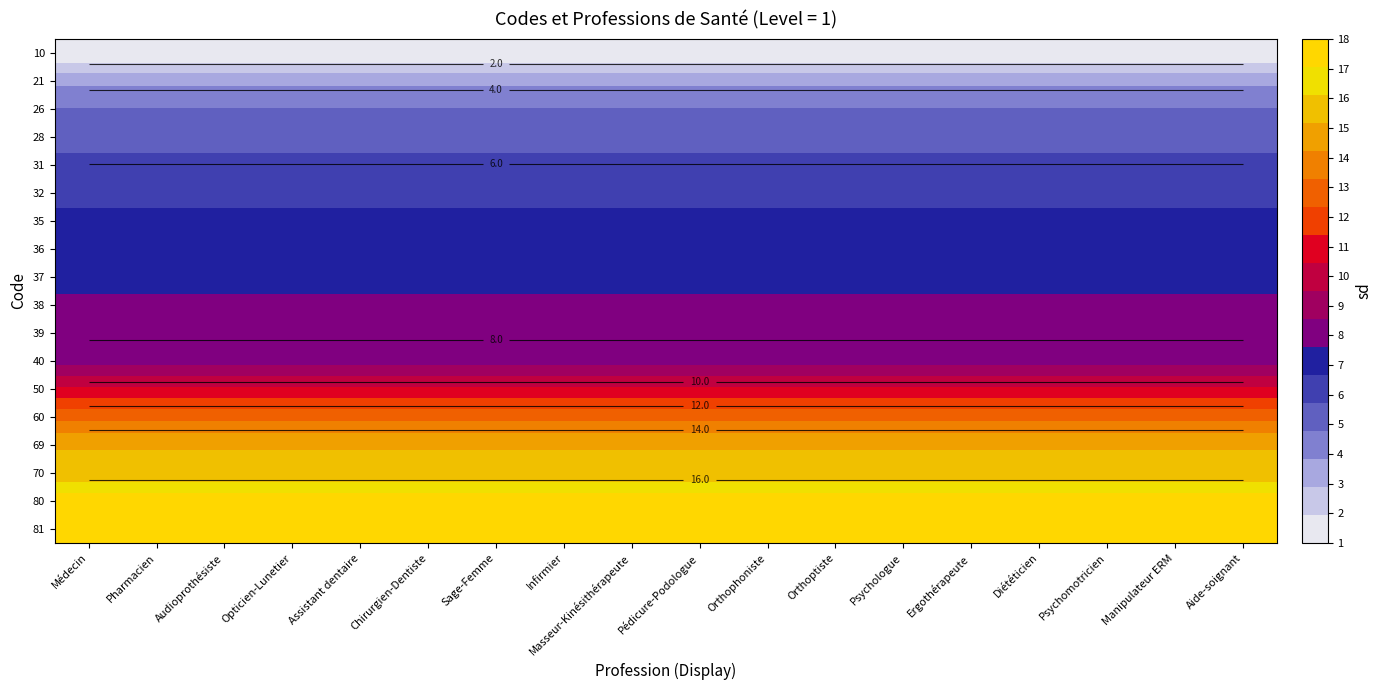

Read the 32 value at Orthoptiste.

6.3